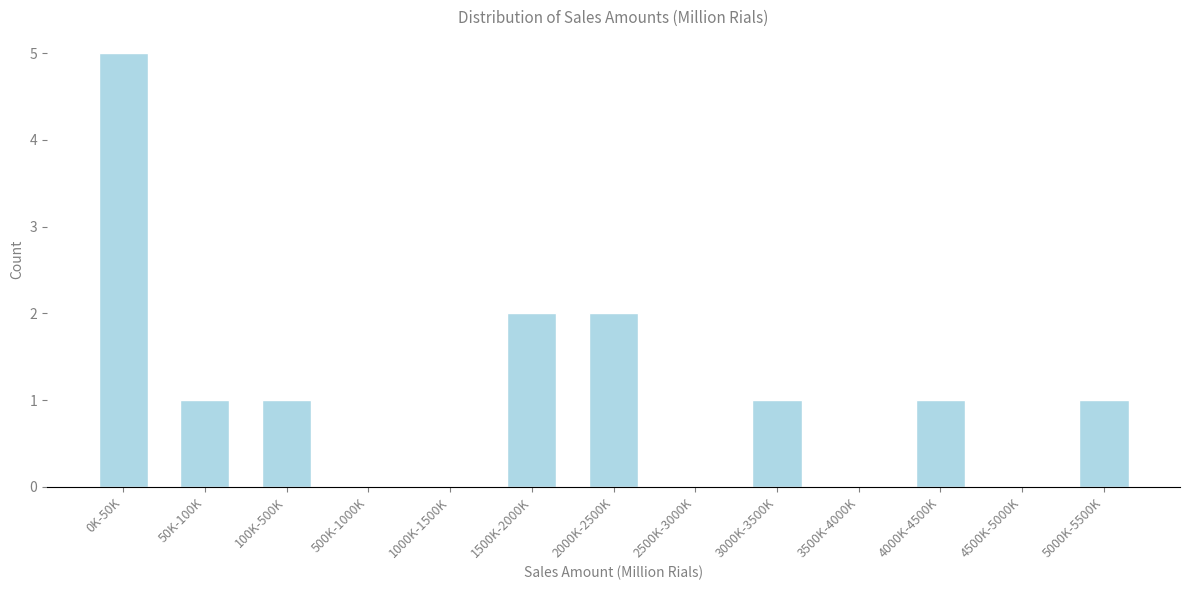

Reading right to left, list all the values displayed in this chart.

5000K-5500K=1	4500K-5000K=0	4000K-4500K=1	3500K-4000K=0	3000K-3500K=1	2500K-3000K=0	2000K-2500K=2	1500K-2000K=2	1000K-1500K=0	500K-1000K=0	100K-500K=1	50K-100K=1	0K-50K=5